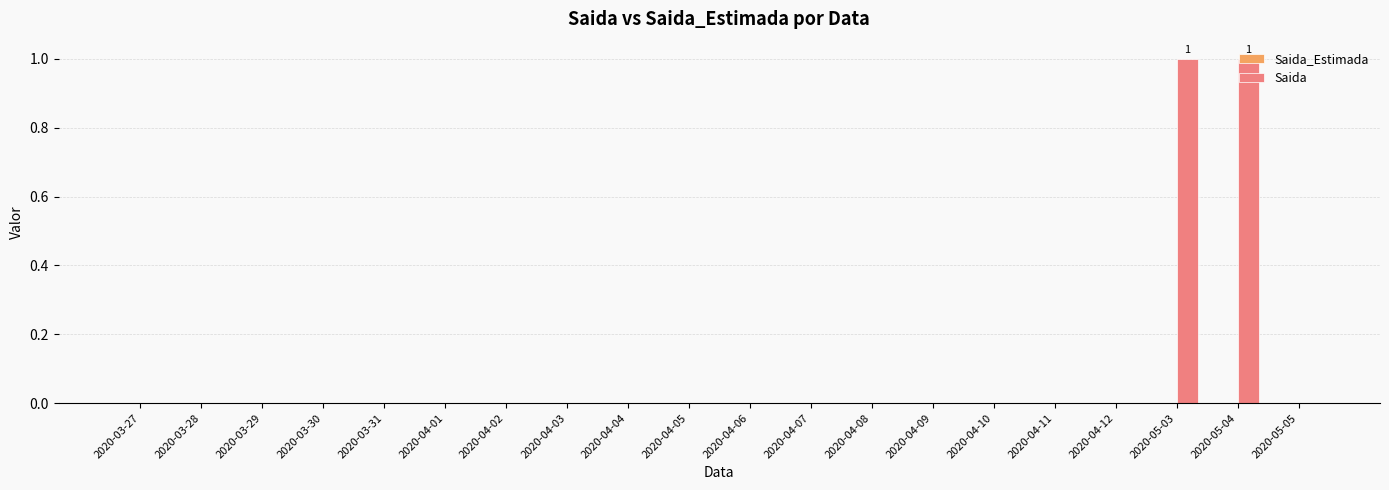

How many distinct data groups are displayed?

1